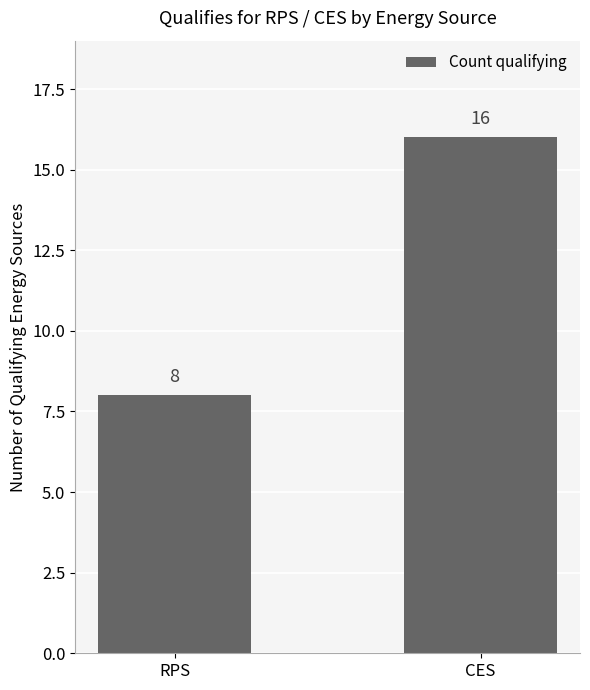

Reading right to left, list all the values displayed in this chart.

CES=16	RPS=8